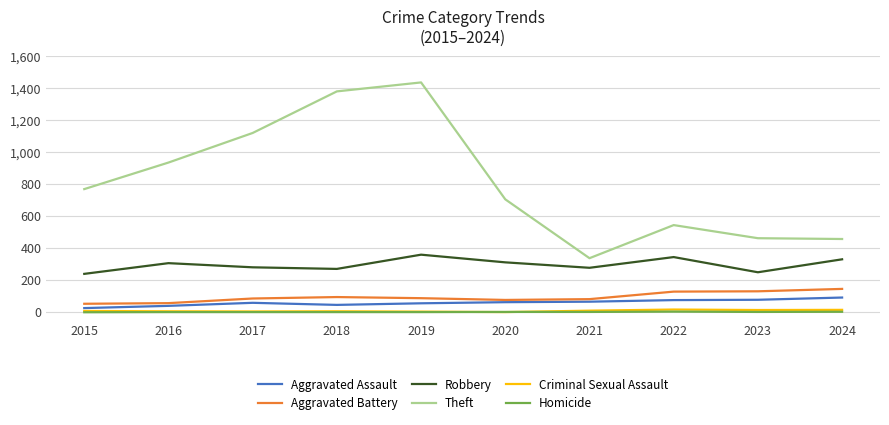

At how many categories does at least one series exceed 233?

10